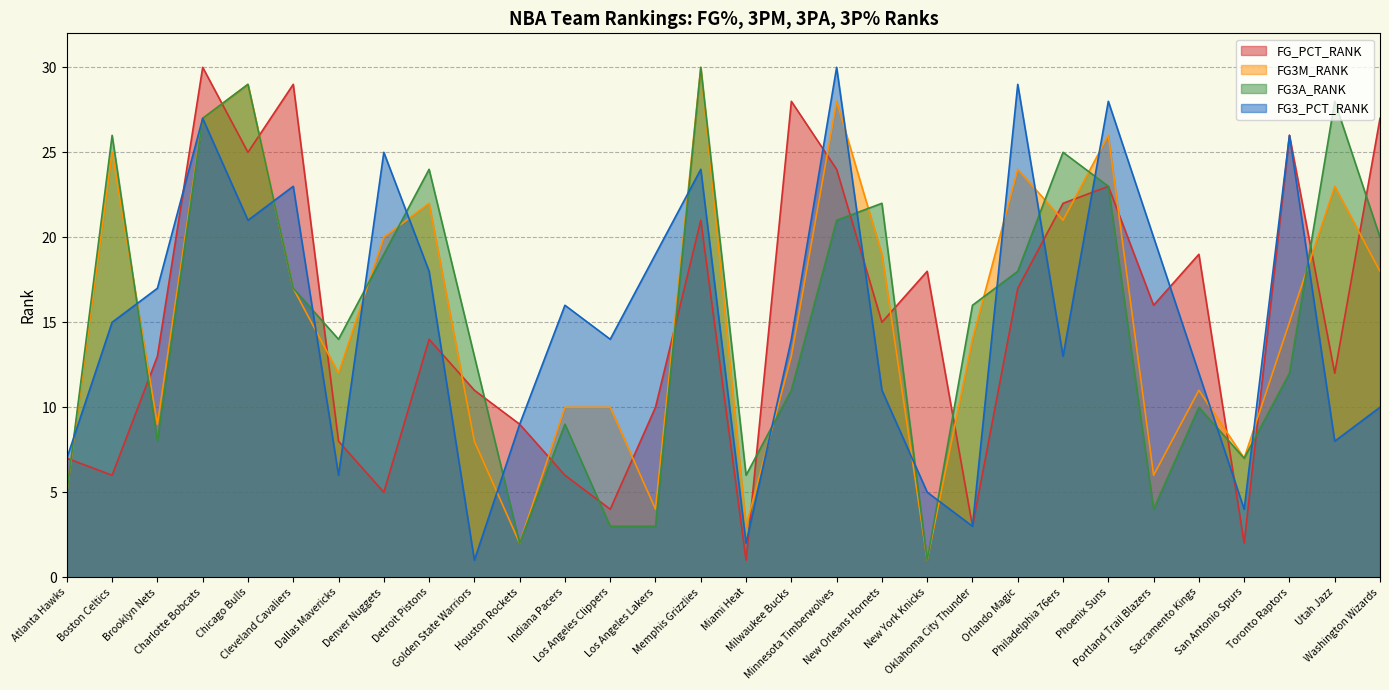

Where do FG3M_RANK and FG3_PCT_RANK first cross each other?

Atlanta Hawks and Boston Celtics